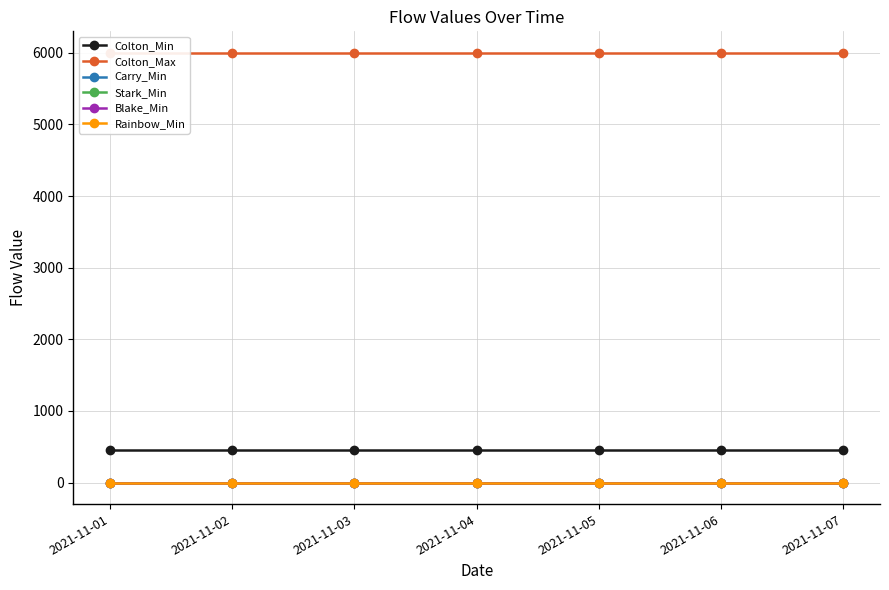

Reading right to left, transcribe all the data shown in this chart.

Colton_Min: 450	450	450	450	450	450	450
Colton_Max: 6000	6000	6000	6000	6000	6000	6000
Carry_Min: 0	0	0	0	0	0	0
Stark_Min: 0	0	0	0	0	0	0
Blake_Min: 0	0	0	0	0	0	0
Rainbow_Min: 0	0	0	0	0	0	0